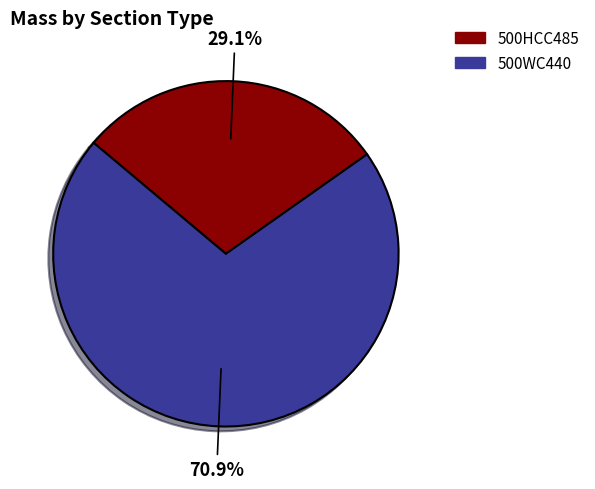

Rank the categories by value from lowest to highest.

500HCC485, 500WC440